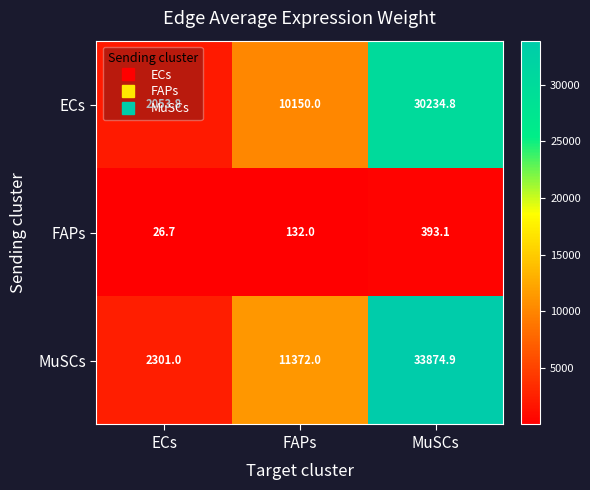

What is the average value of the MuSCs series?

15849.3